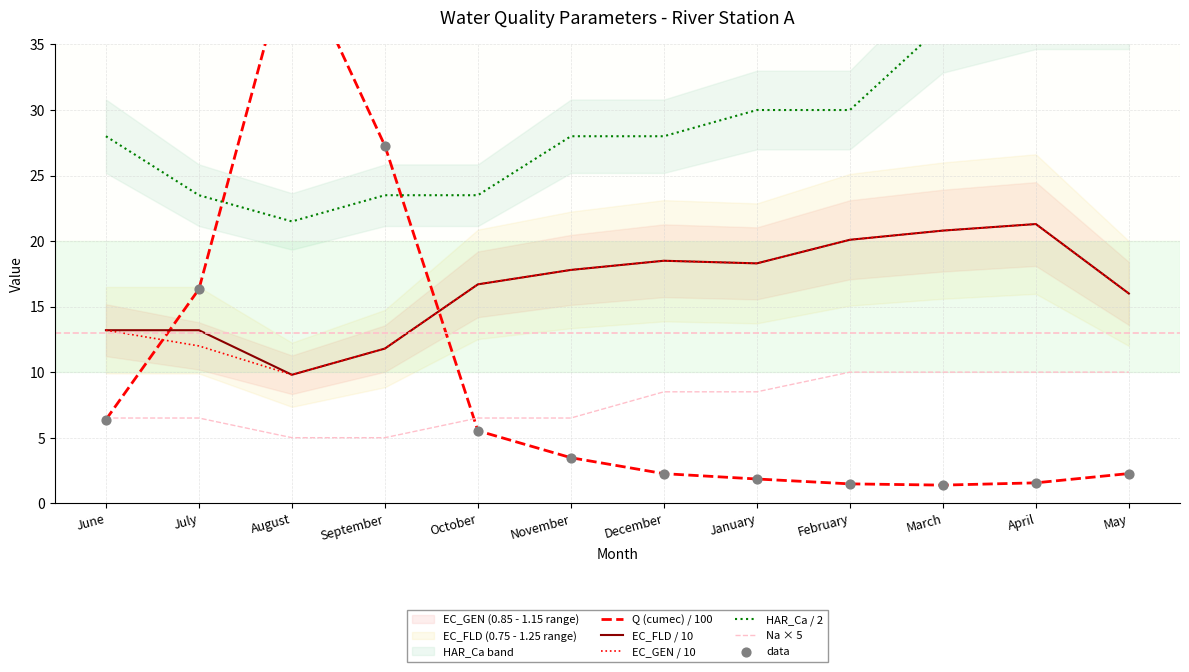

At which category is the sum across all series the highest?

August